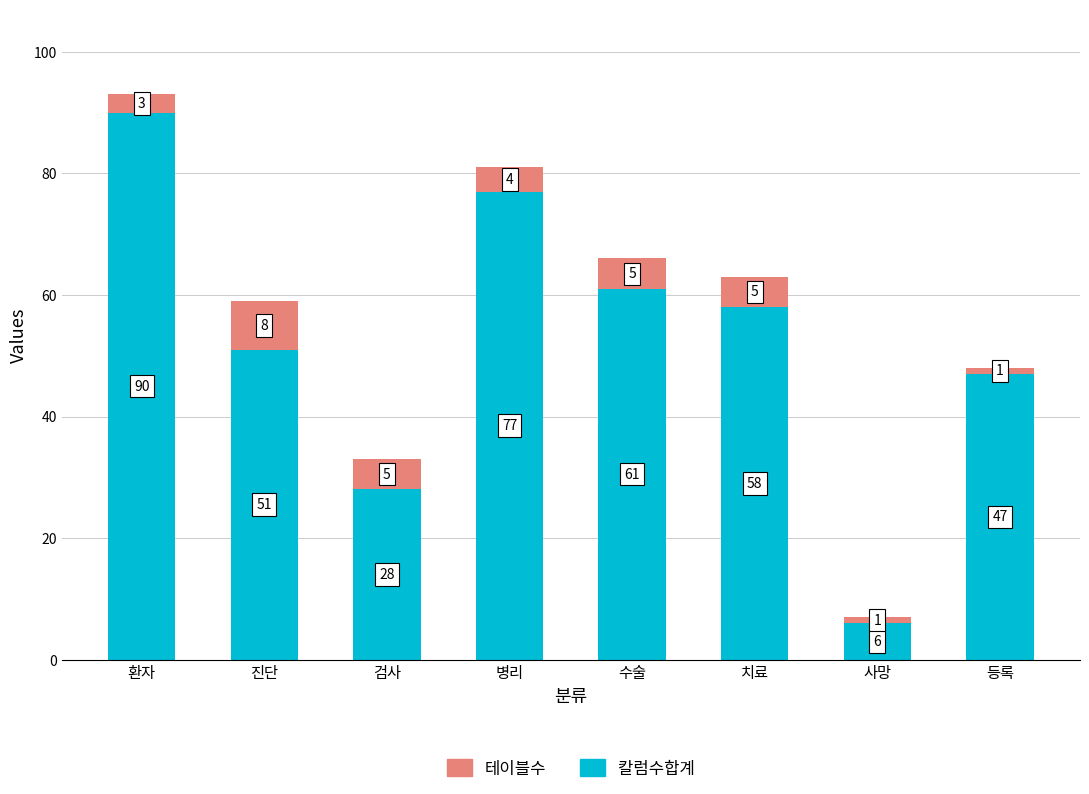

Where does the 칼럼수합계 series first go above 58?

환자